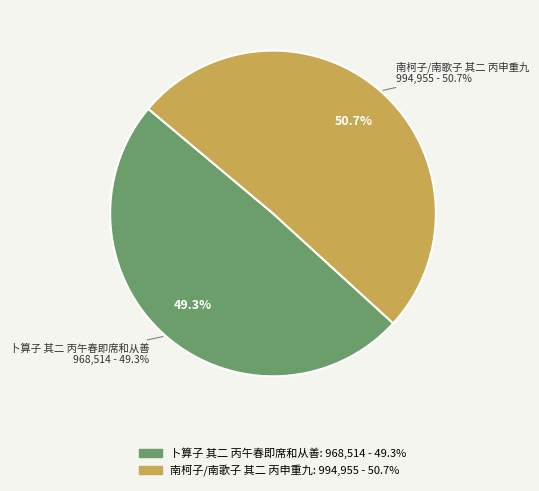

Does 卜算子 其二 丙午春即席和从善 represent more than half of the total?

No